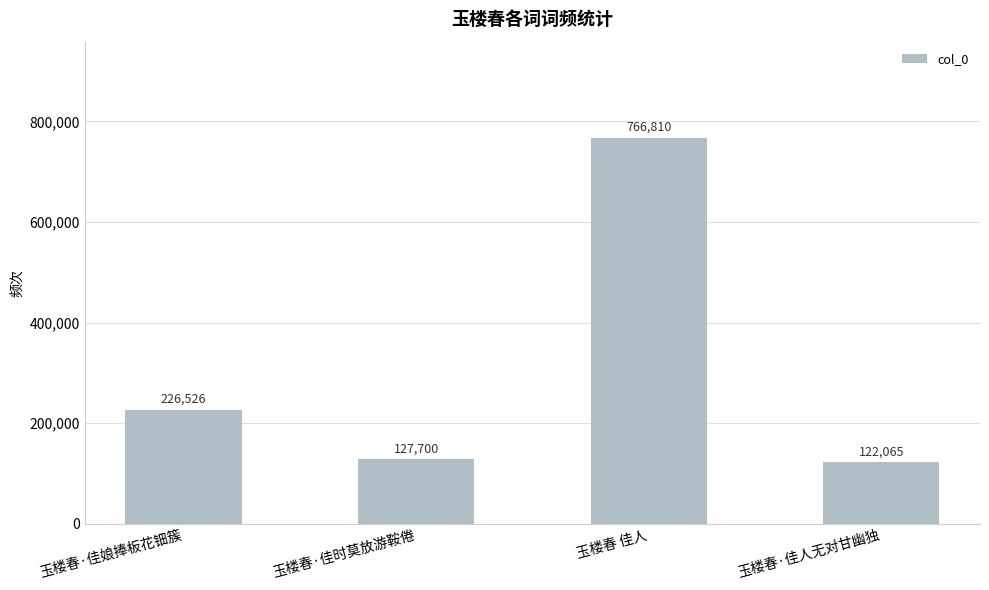

True or false: the data shows 766810 at 玉楼春 佳人.

True